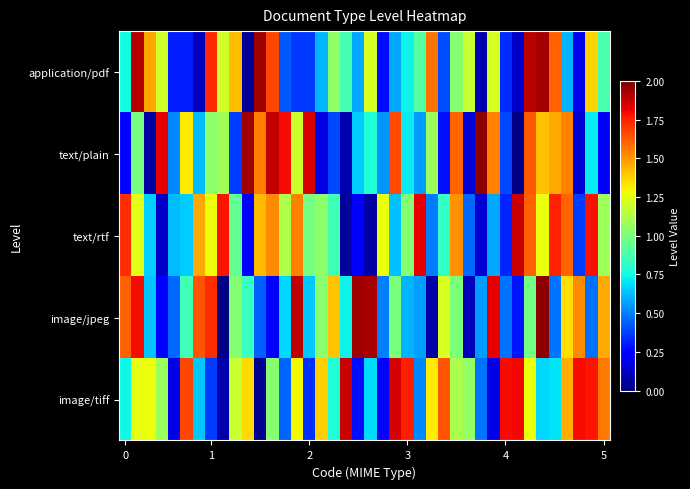

Which series has the largest total across all categories?

image/tiff